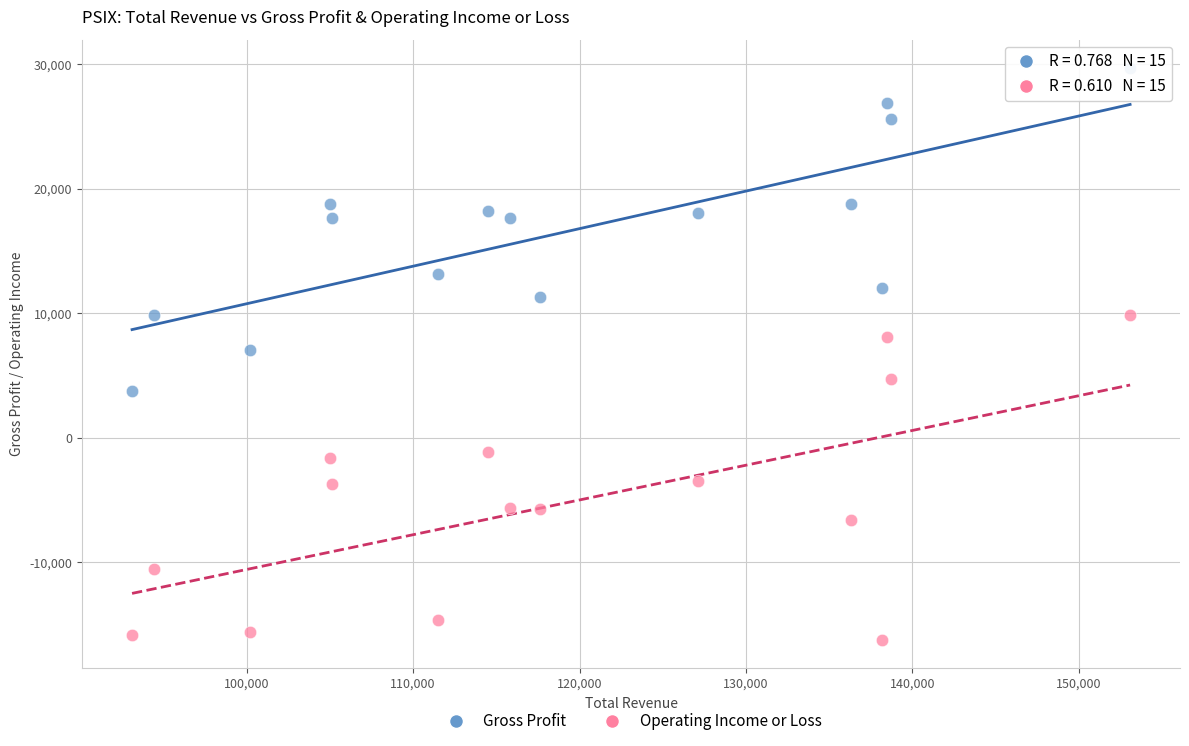

Which series reaches the maximum Y coordinate?

Gross Profit